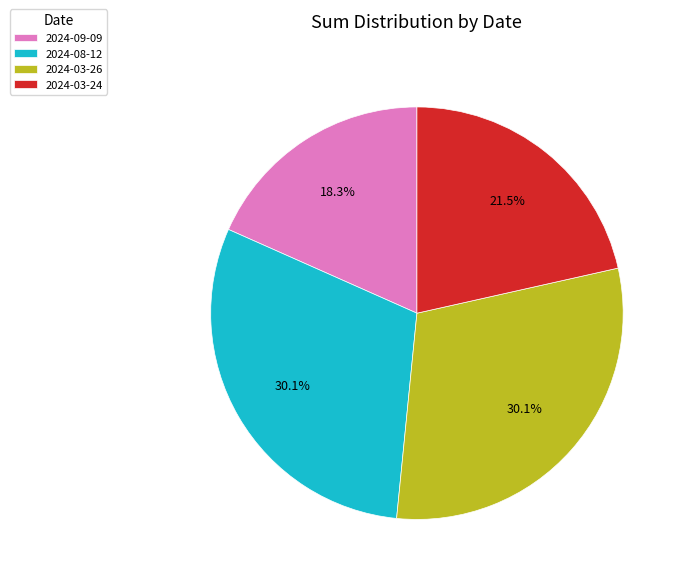

To the nearest percent, what is the average slice percentage?

25%